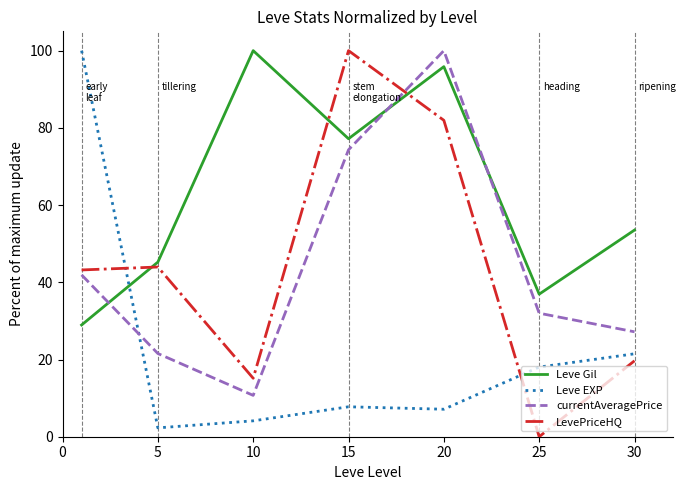

What are all the series names shown in the legend?

Leve Gil, Leve EXP, currentAveragePrice, LevePriceHQ